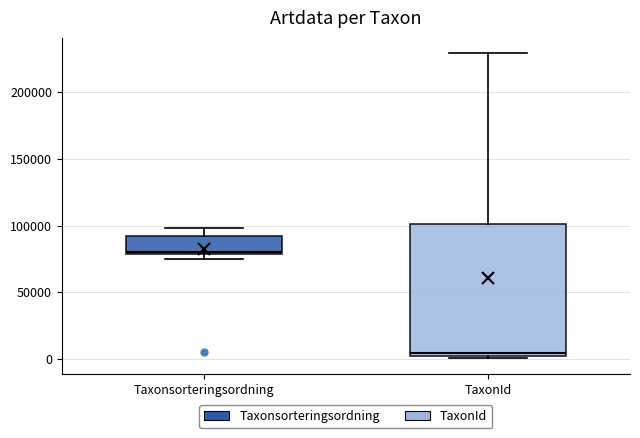

Reading left to right, read every box against the y-axis: the position of its median line, the range the box covers, and the ends of its whiskers. The values are not printed on the chart, so give them approximately, as read against the axis.

Taxonsorteringsordning: median 80000 (just above the box's lower edge), box 80000 to 90000, whiskers 75000 to 100000
TaxonId: median 5000, box 0 to 100000, whiskers 0 (just below the box's lower edge) to 230000